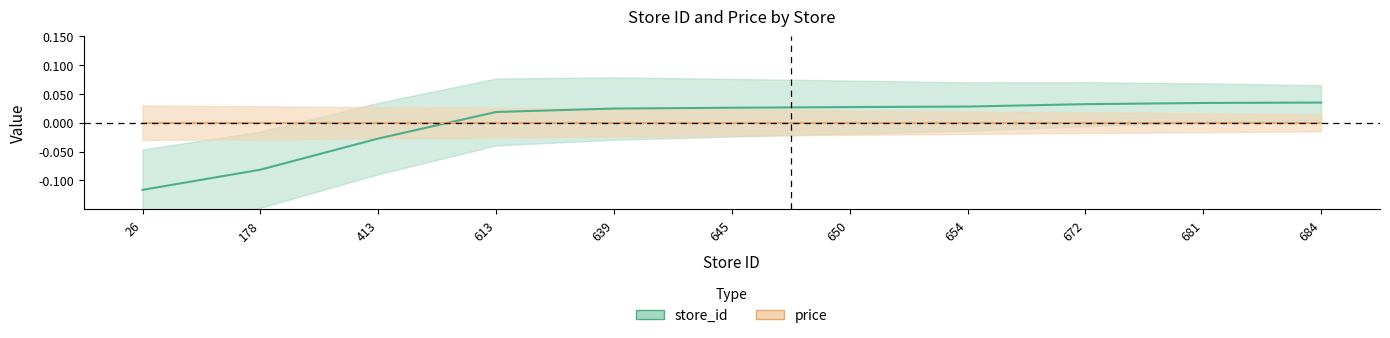

Which category has the highest value across all series?

684